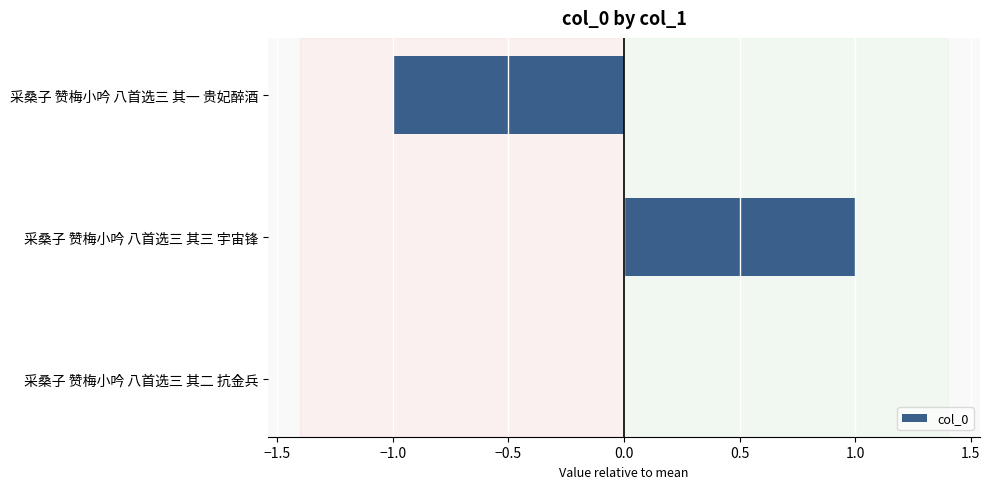

The chart shows a value of 1 at 采桑子 赞梅小吟 八首选三 其三 宇宙锋. True or false?

True